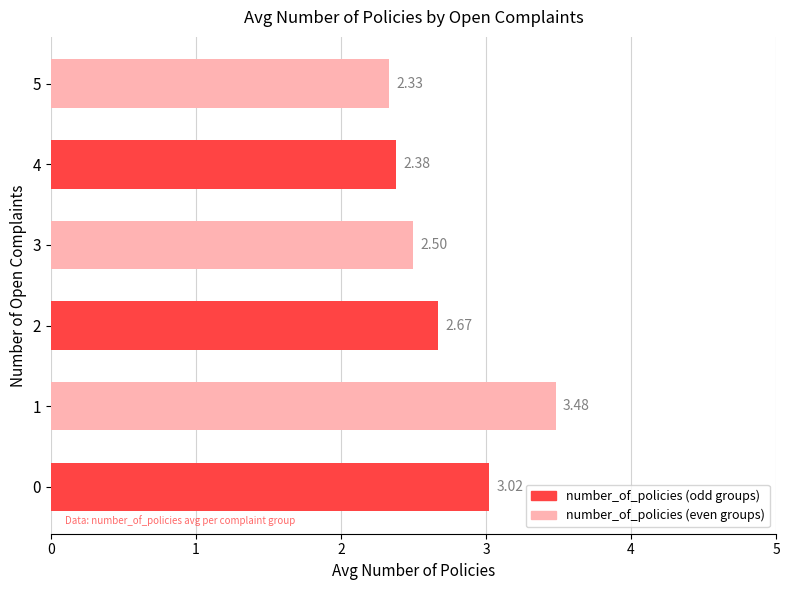

List the labels in order of value, smallest first.

5, 4, 3, 2, 0, 1